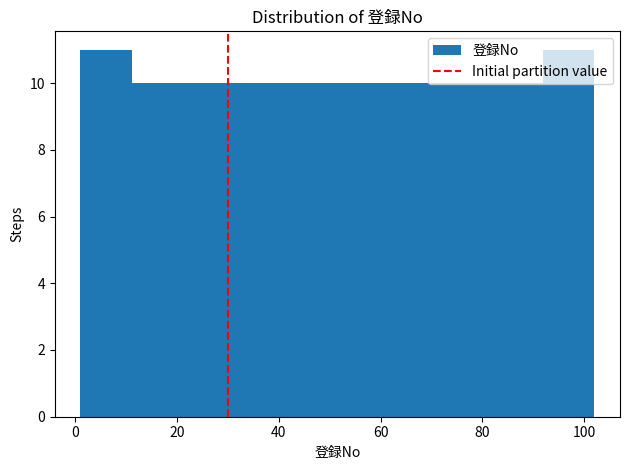

What is the height of the bar covering 52 to 62 on the x-axis? Neither the bar edges nor the heights are printed on the chart, so give them approximately, as read against the axes.

10